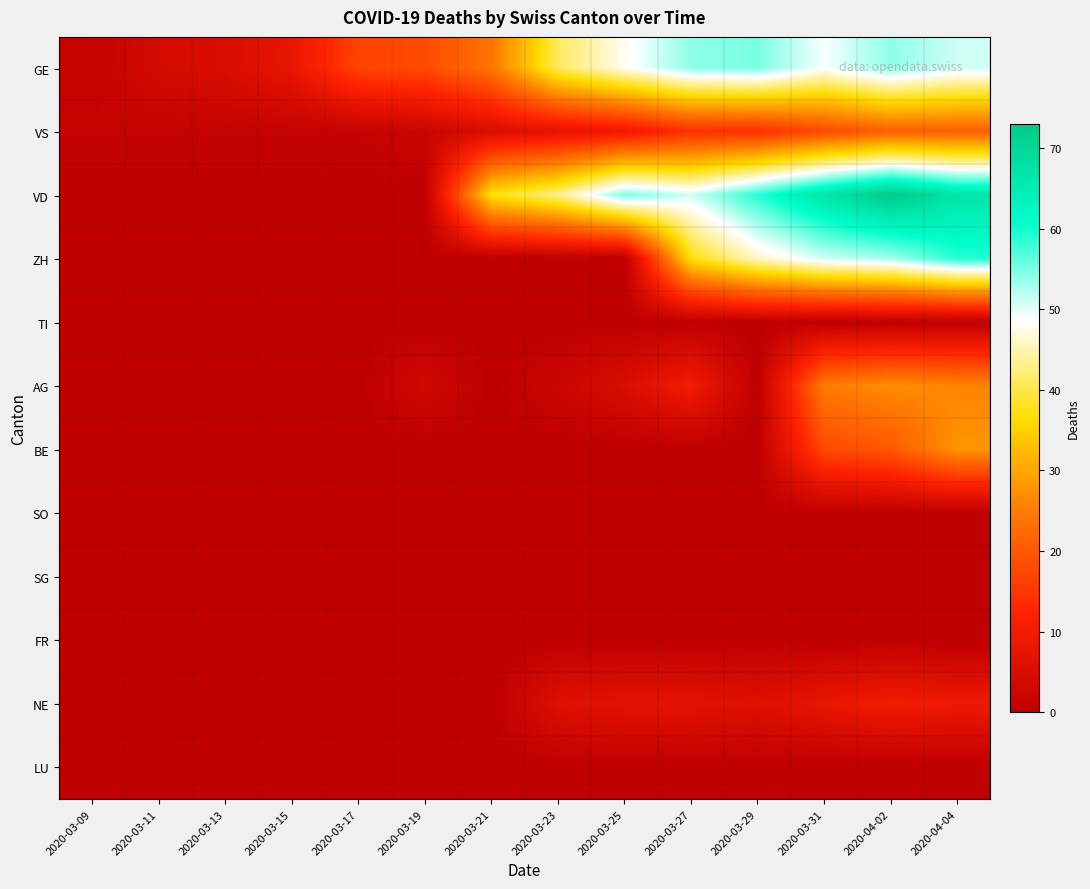

Between 2020-03-27 and 2020-03-09, which is larger?

2020-03-27